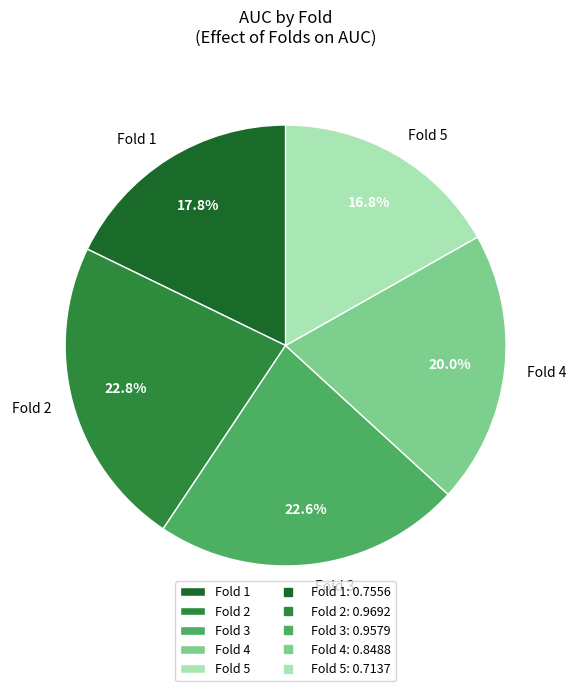

To the nearest percent, what is the difference between the largest and smallest slice percentages?

6%